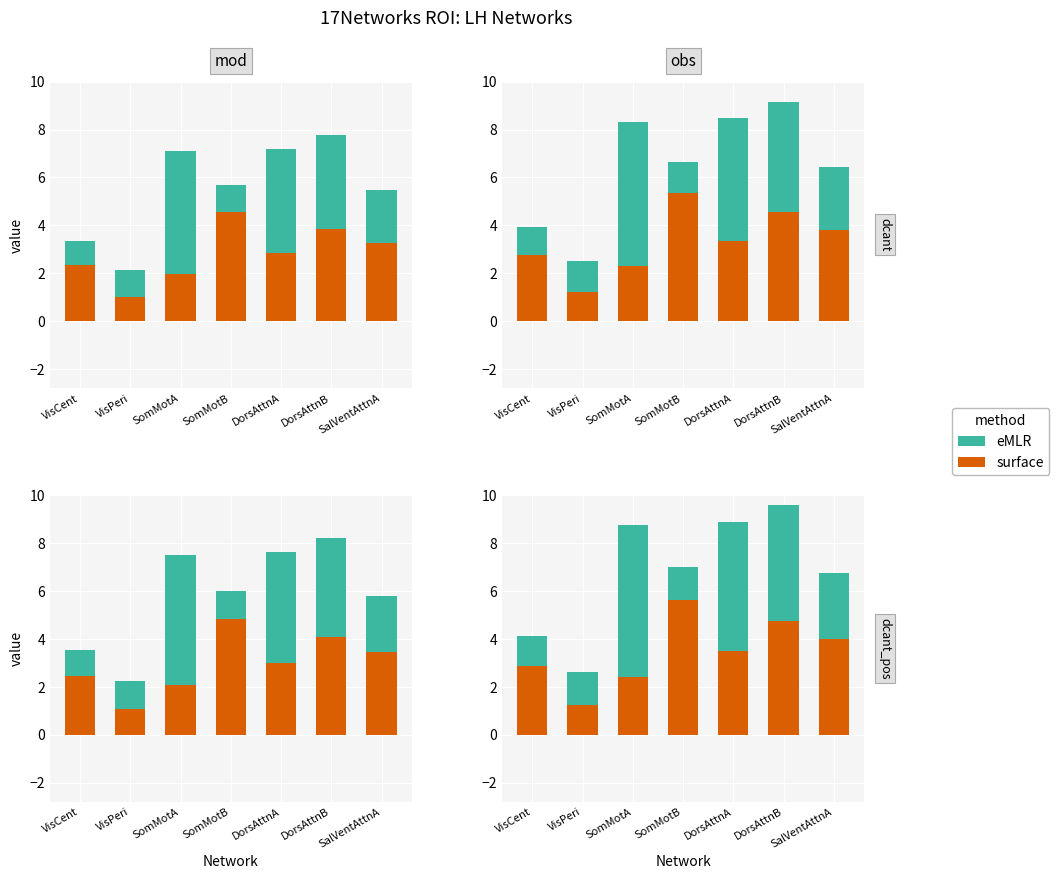

What is the label of the 2nd bar from the left?

VisPeri